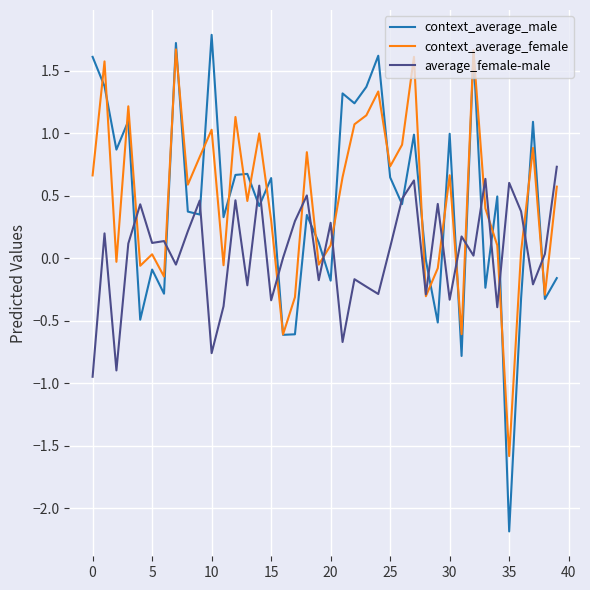

Which series has the largest range (max minus min)?

context_average_male